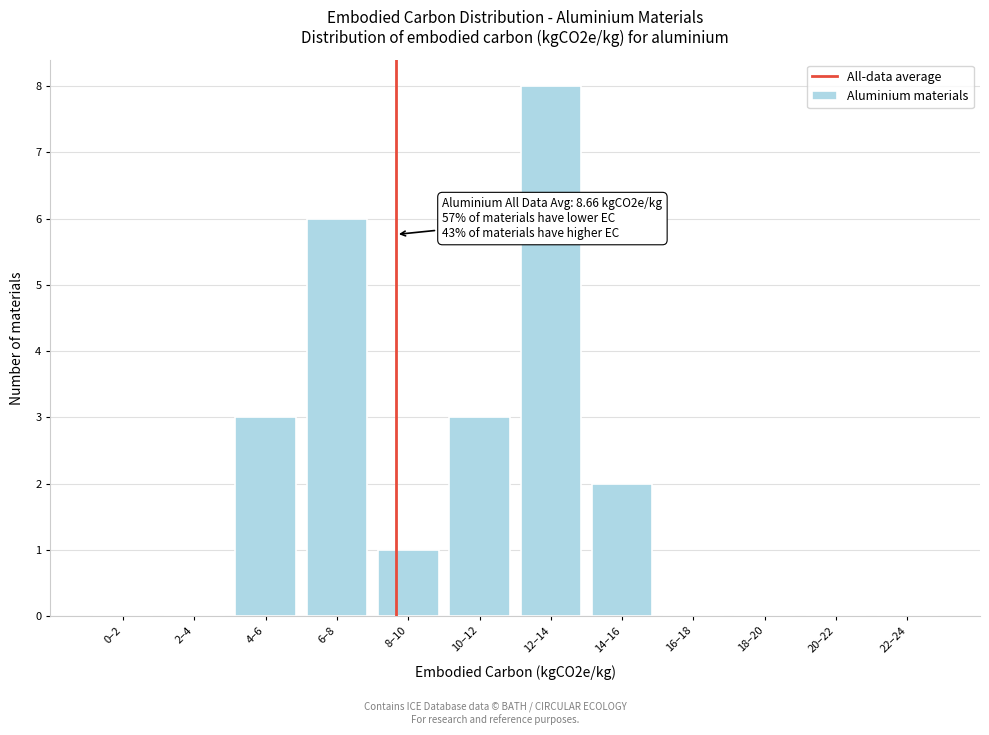

Between 10–12 and 0–2, which is larger?

10–12